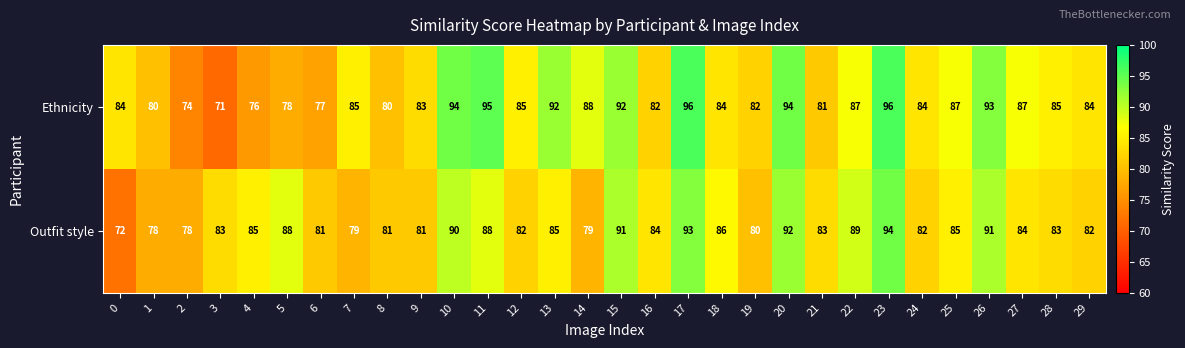

What is the sum of the Ethnicity values at 29 and 3?

155